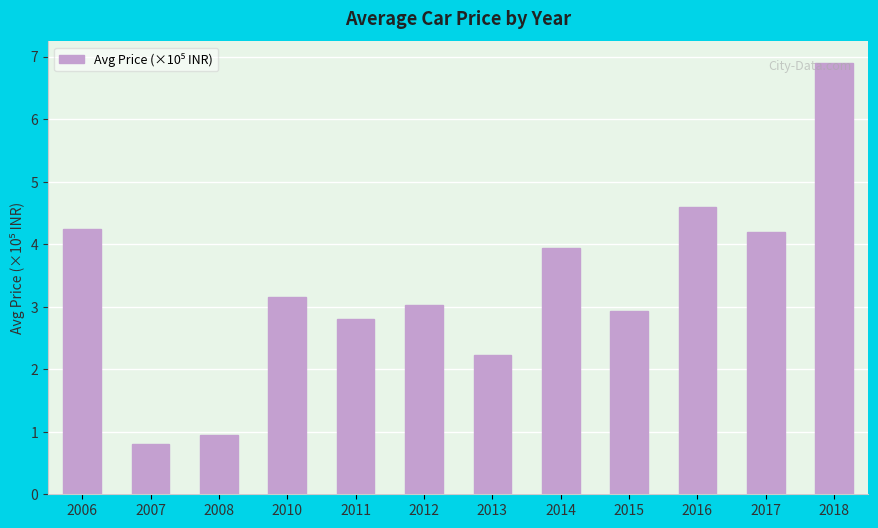

What is the greatest value displayed?

6.9